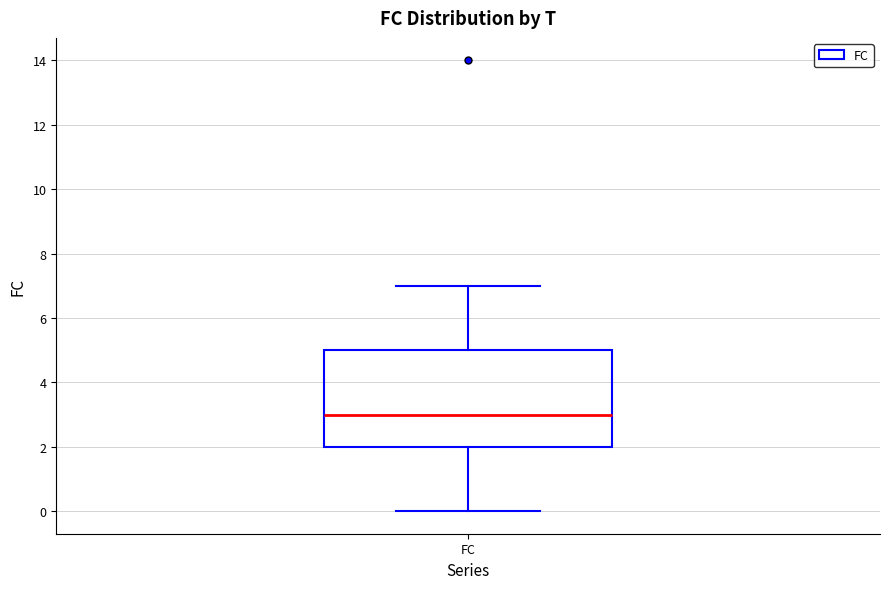

Where is the upper edge of the box for FC on the y-axis? The values are not printed on the chart, so give them approximately, as read against the axis.

5